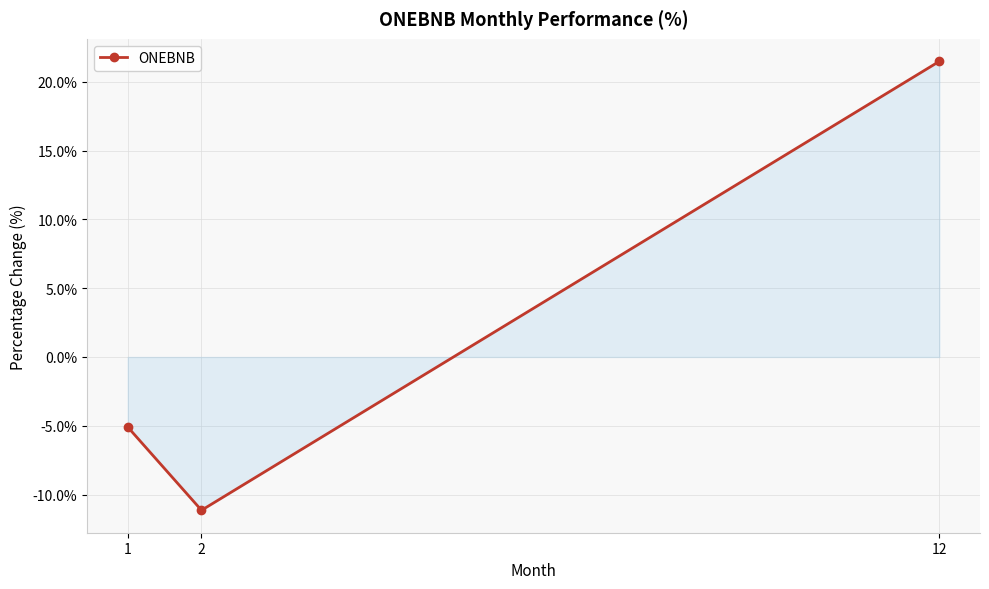

Rank the categories by value from lowest to highest.

2, 1, 12